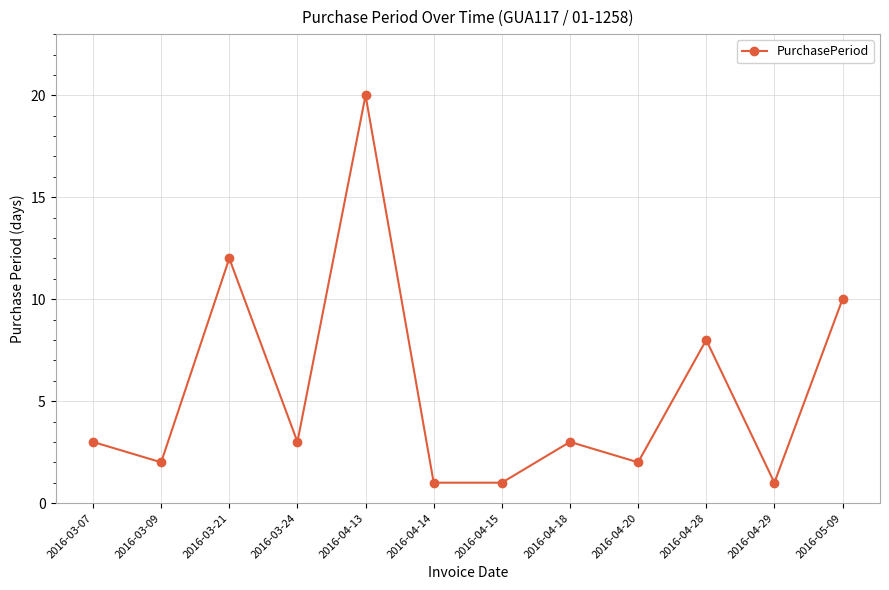

Where is the first local maximum?

2016-03-21